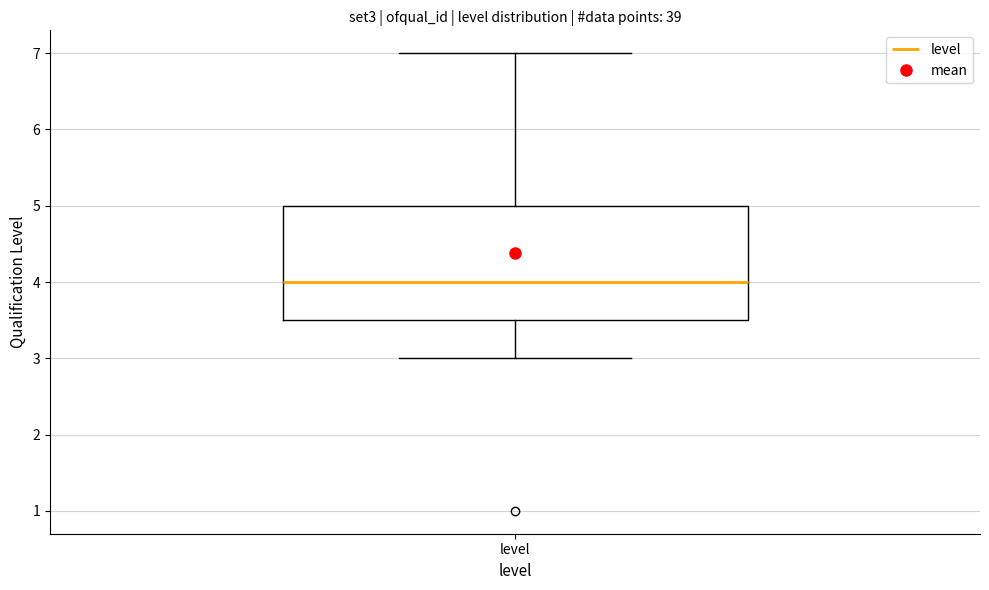

Transcribe this box plot: give where the median line is, the range the box spans, and where the two whiskers end, as read against the y-axis. The values are not printed on the chart, so give them approximately, as read against the axis.

median 4.0, box 3.5 to 5.0, whiskers 3.0 to 7.0